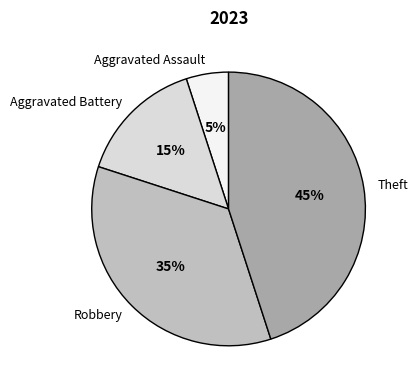

Combined, do Robbery and Aggravated Assault account for over 50%?

No